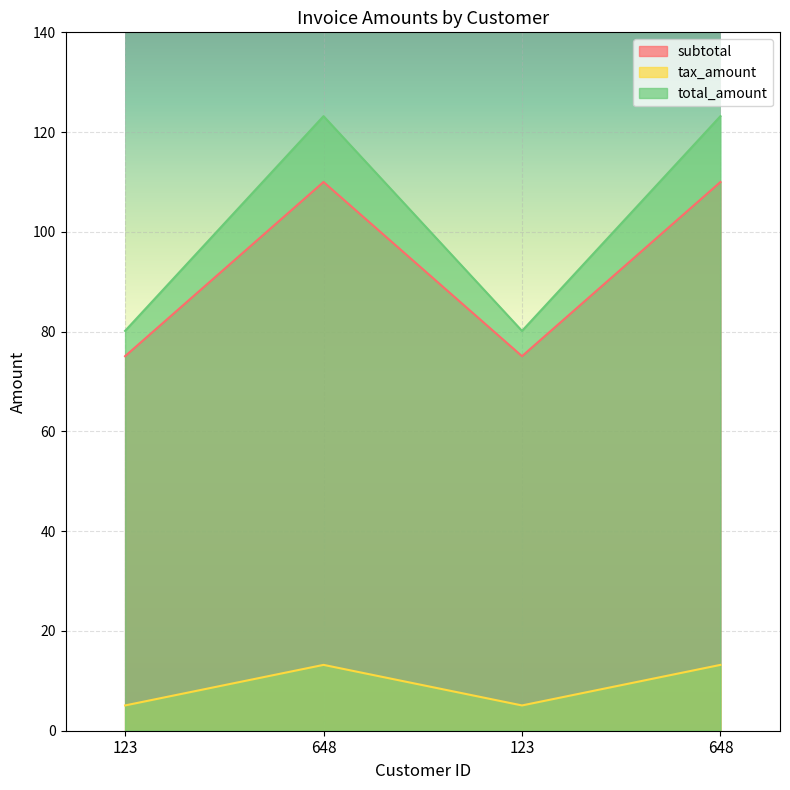

Is the value of tax_amount at 123 greater than the value of subtotal at 123?

Yes